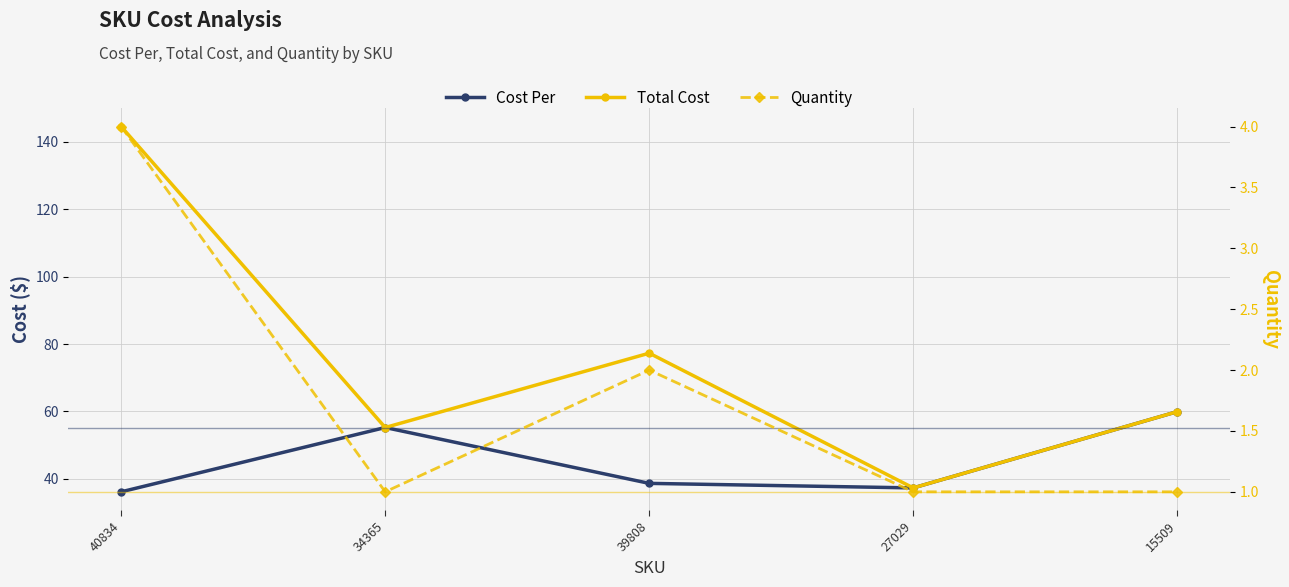

What is the total value across all series at 15509?

120.9